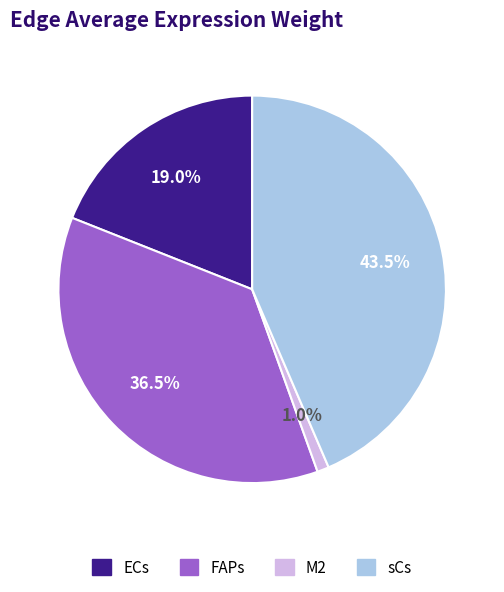

How many slices are in this pie chart?

4